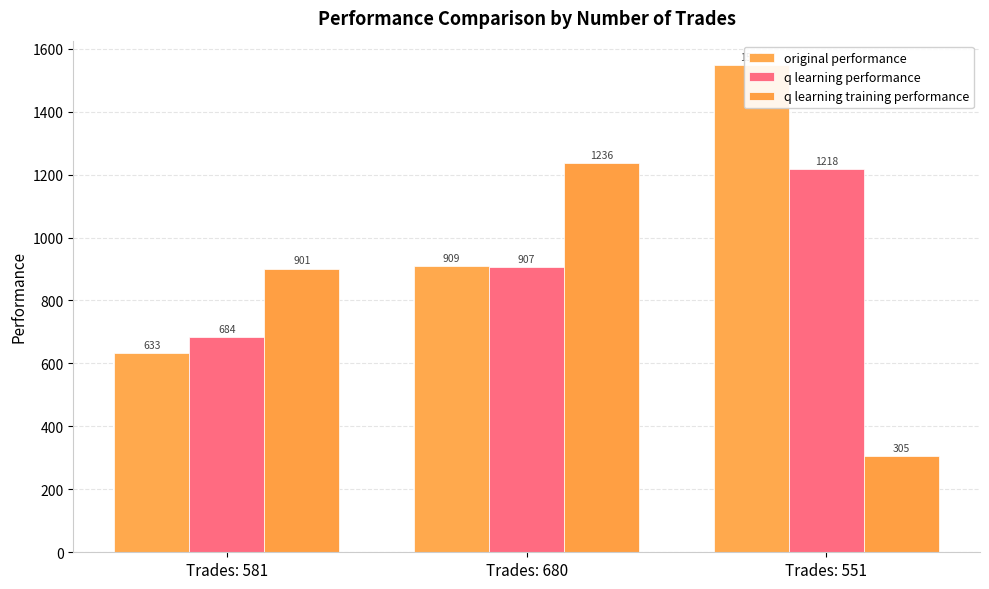

What is the spread (max minus min) of values at Trades: 551?

1242.5